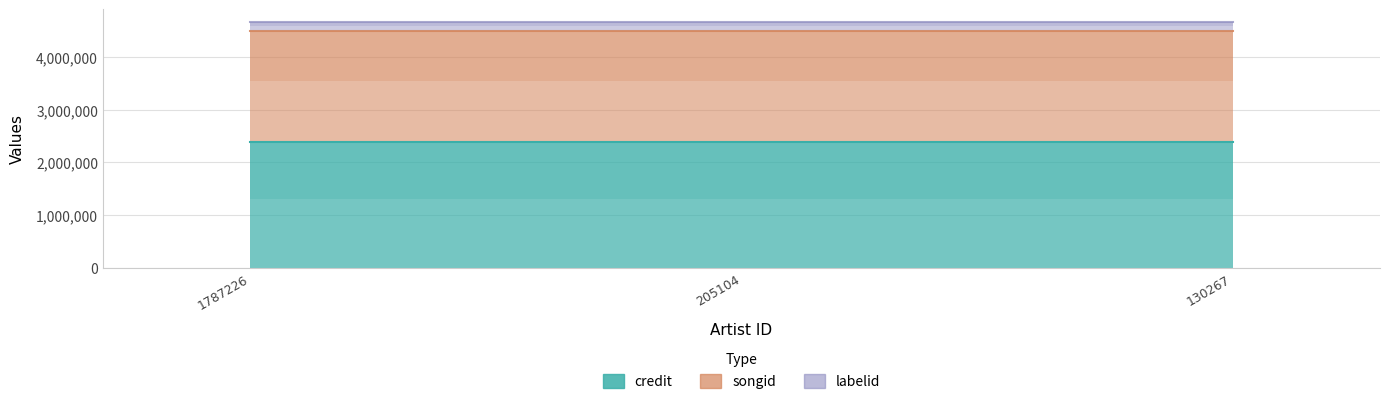

What is the highest value of the credit series?

2379151